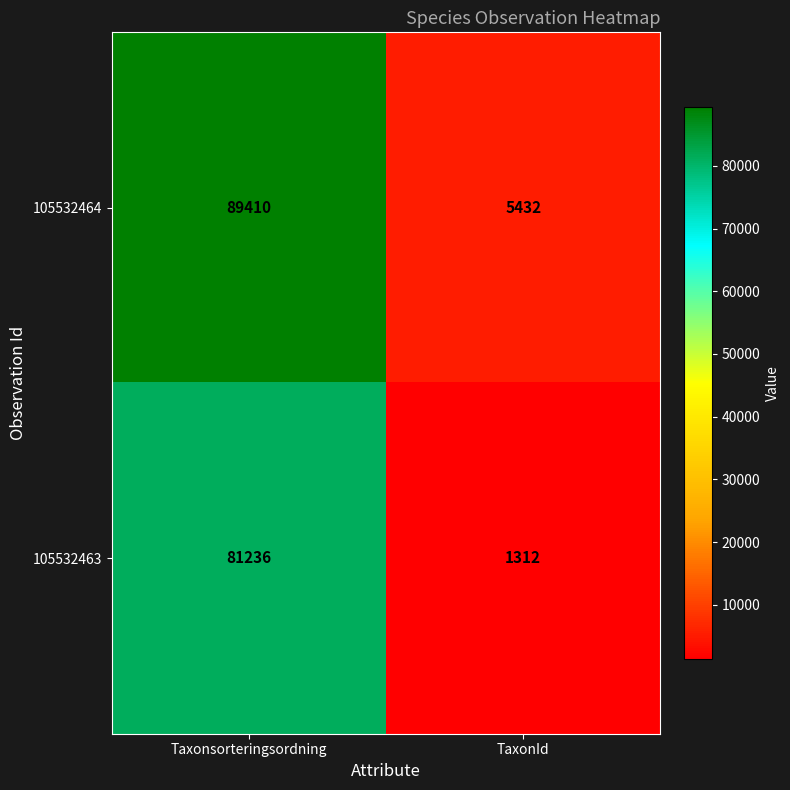

The value of 105532464 at TaxonId is 2750. True or false?

False